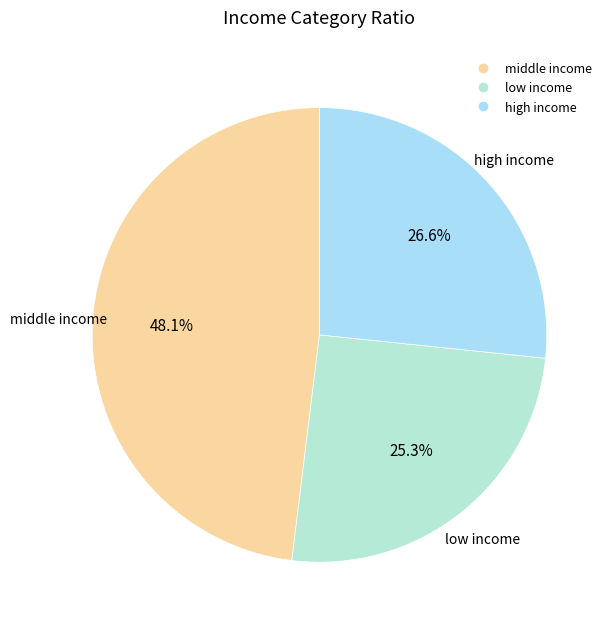

Is there any slice that represents more than half of the pie?

No